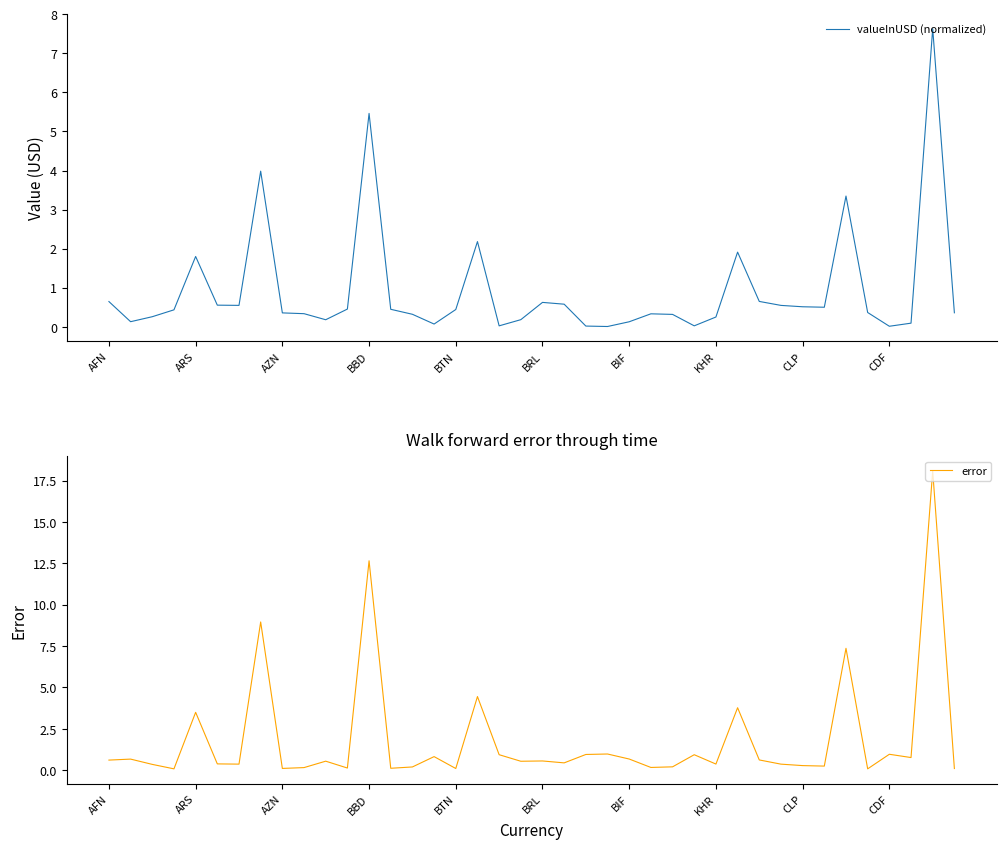

How many series are shown in this chart?

2